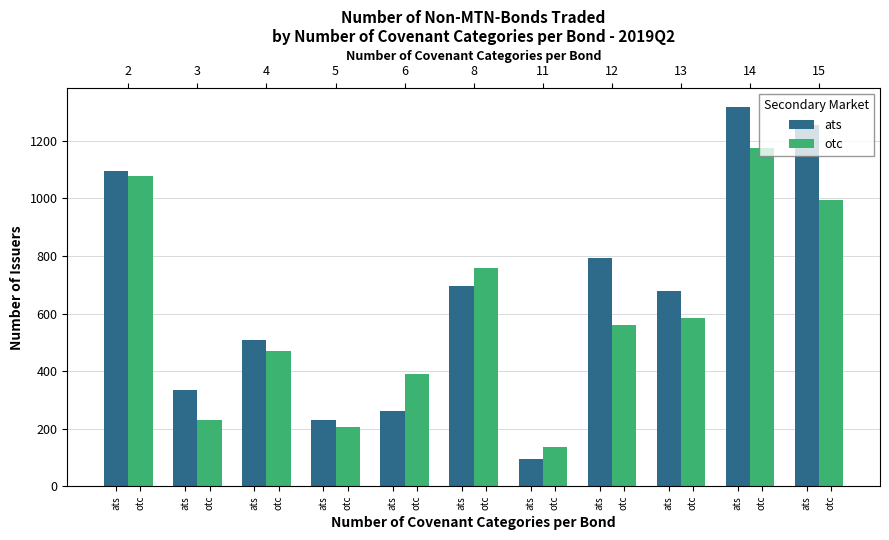

Which label corresponds to the smallest value in the chart?

ats